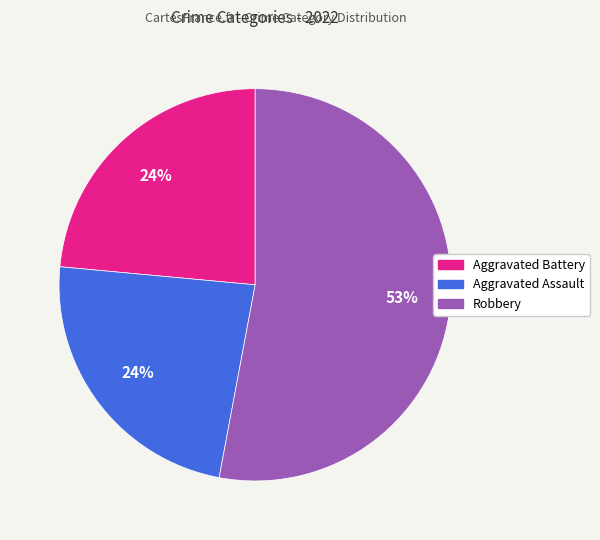

Approximately how many times larger is the value at Aggravated Battery compared to Aggravated Assault?

1.0